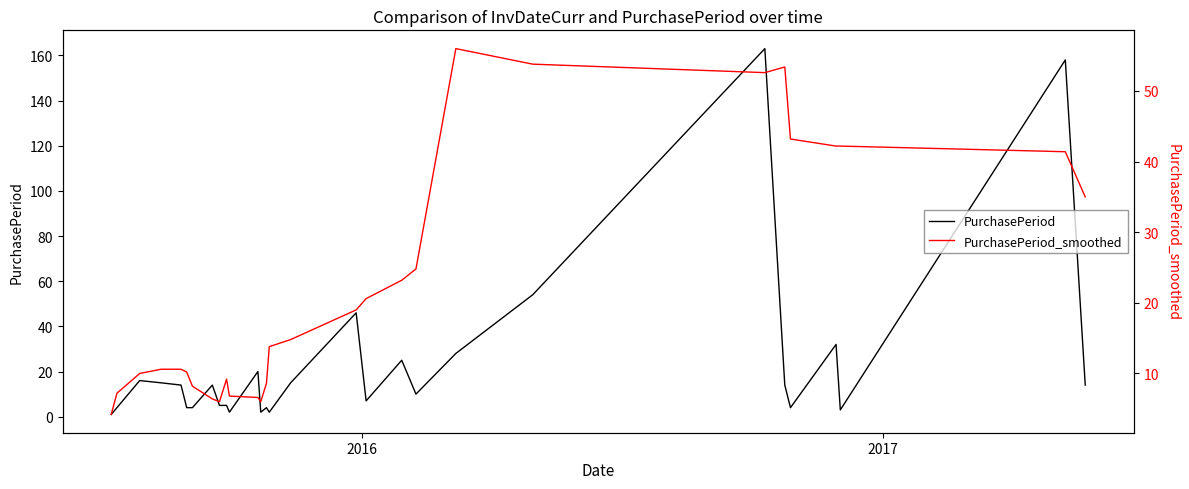

How many interior local peaks does the PurchasePeriod series have?

9